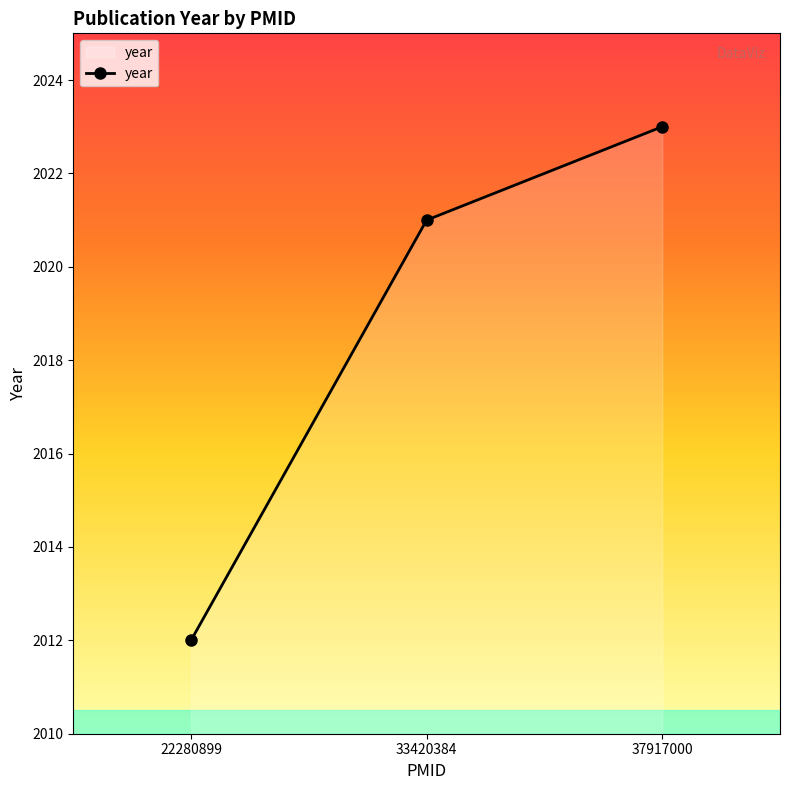

What is the greatest value displayed?

2023